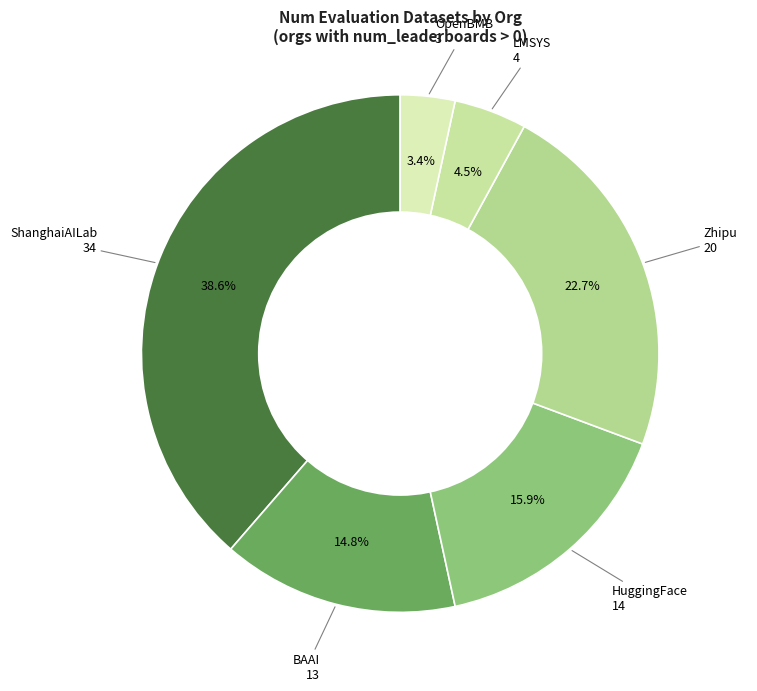

To the nearest percent, what is the combined percentage of ShanghaiAILab and LMSYS?

43%